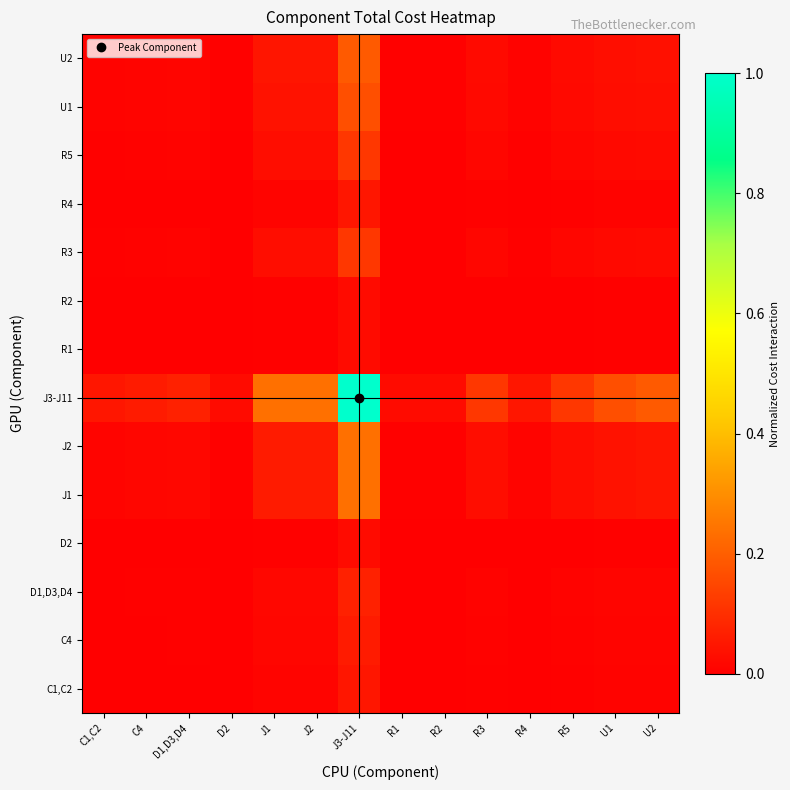

At which category is the sum across all series the highest?

J3-J11